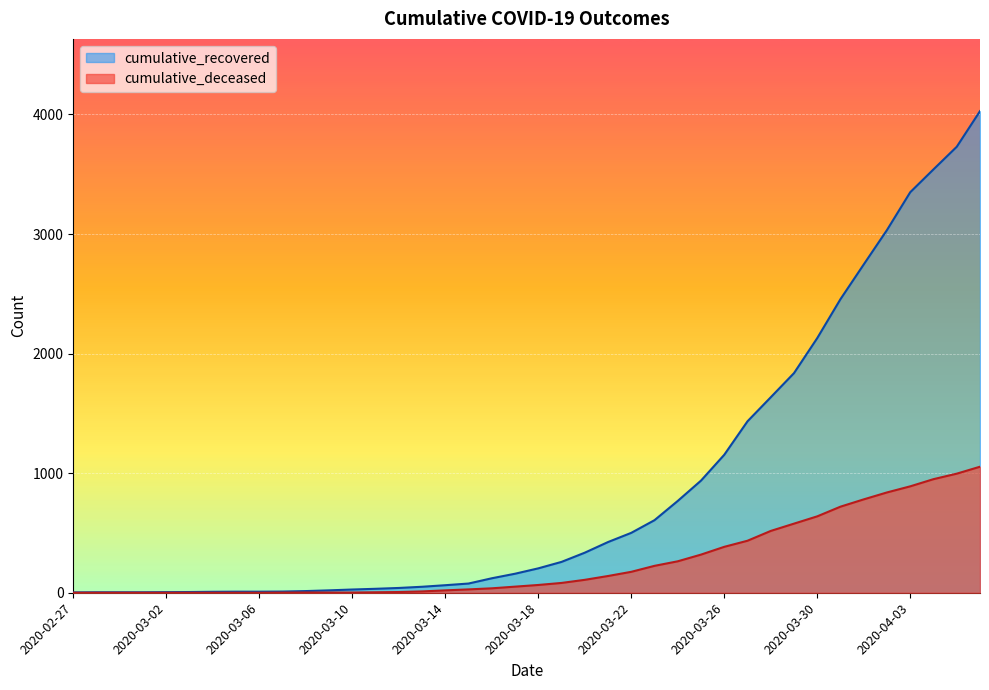

Read the cumulative_deceased value at 2020-03-18, to the nearest 10.

60